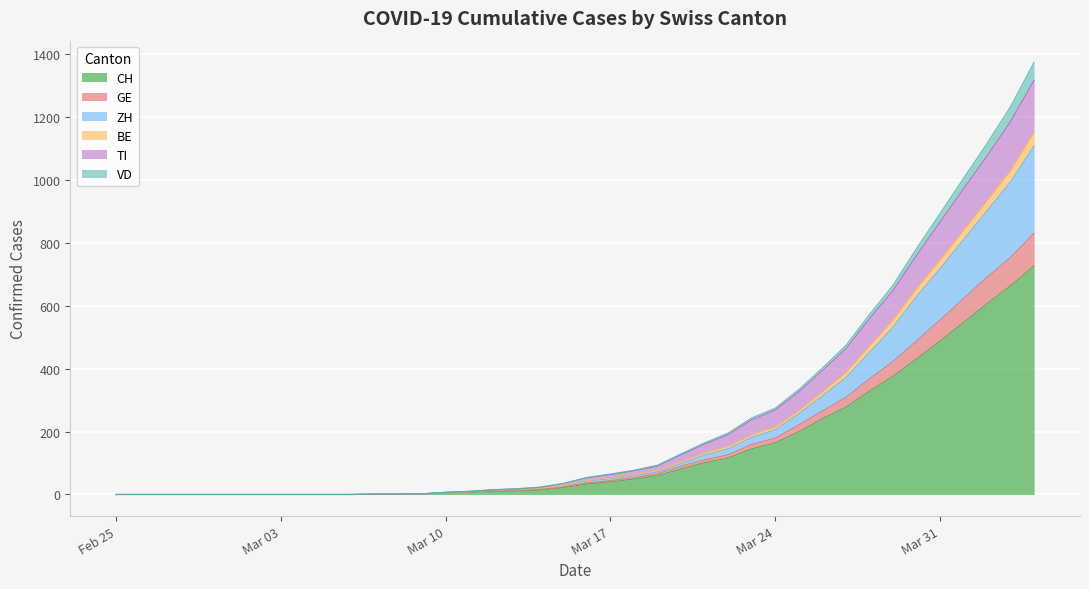

What is the maximum value for CH?

726